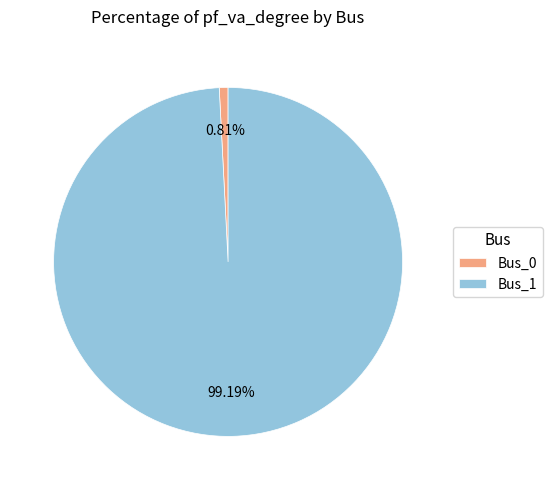

Which slice is the smallest?

Bus_0